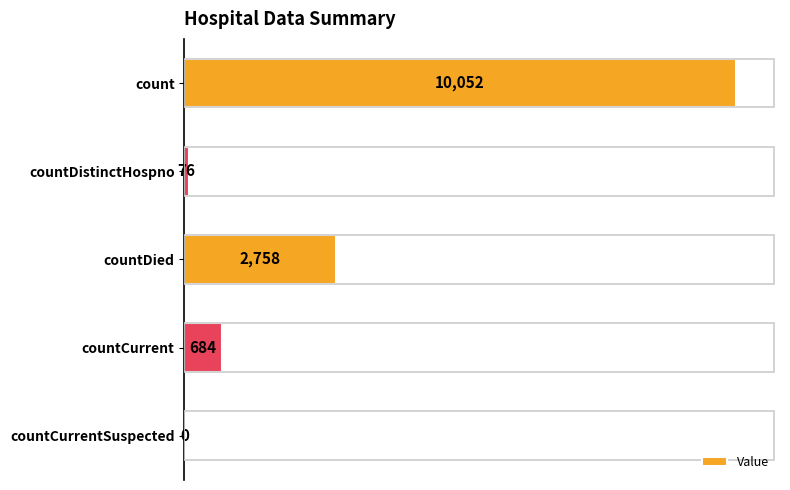

Where is the data nearest to the value 5026?

countDied